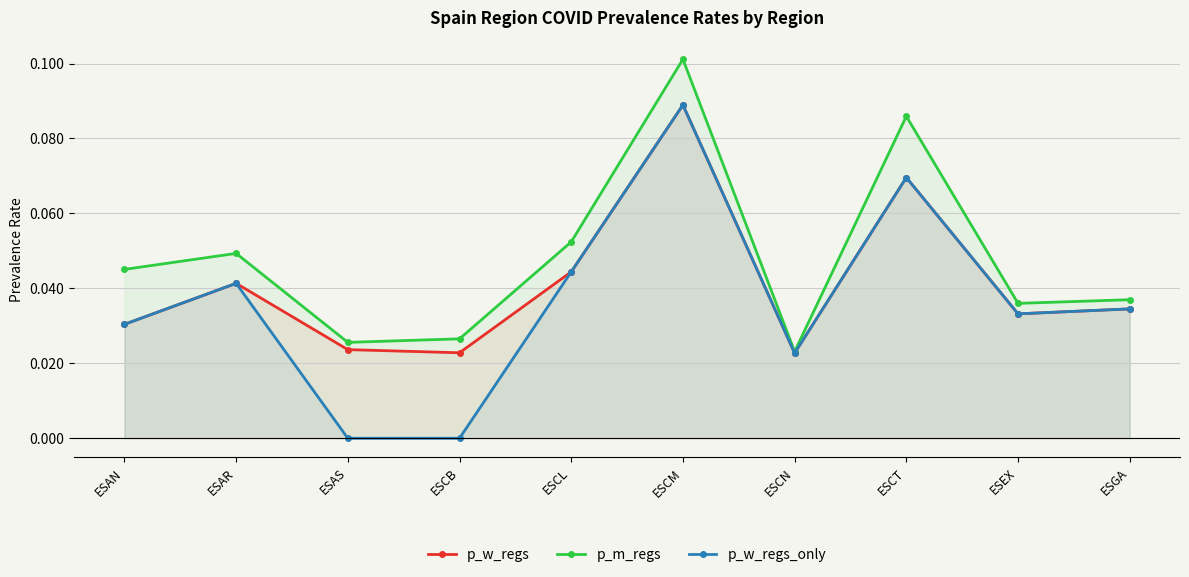

True or false: p_w_regs and p_w_regs_only intersect in this chart.

False